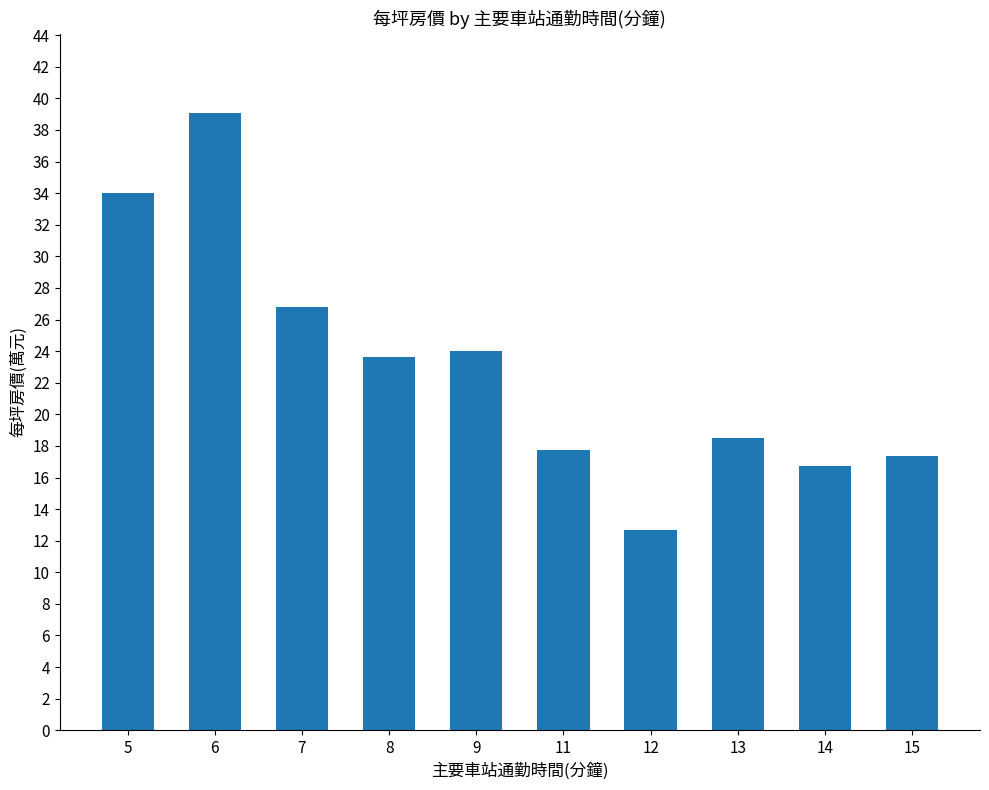

List the labels in order of value, largest first.

6, 5, 7, 9, 8, 13, 11, 15, 14, 12